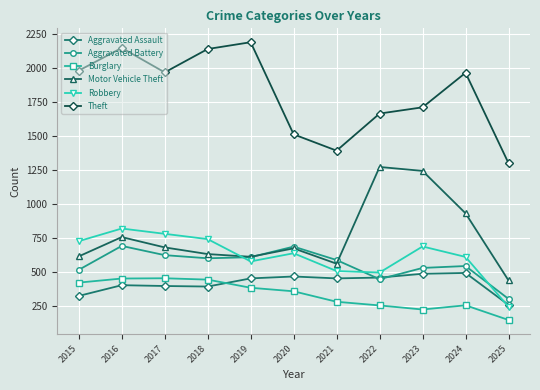

What is the value of the Aggravated Battery point at the 7th from the left?

587